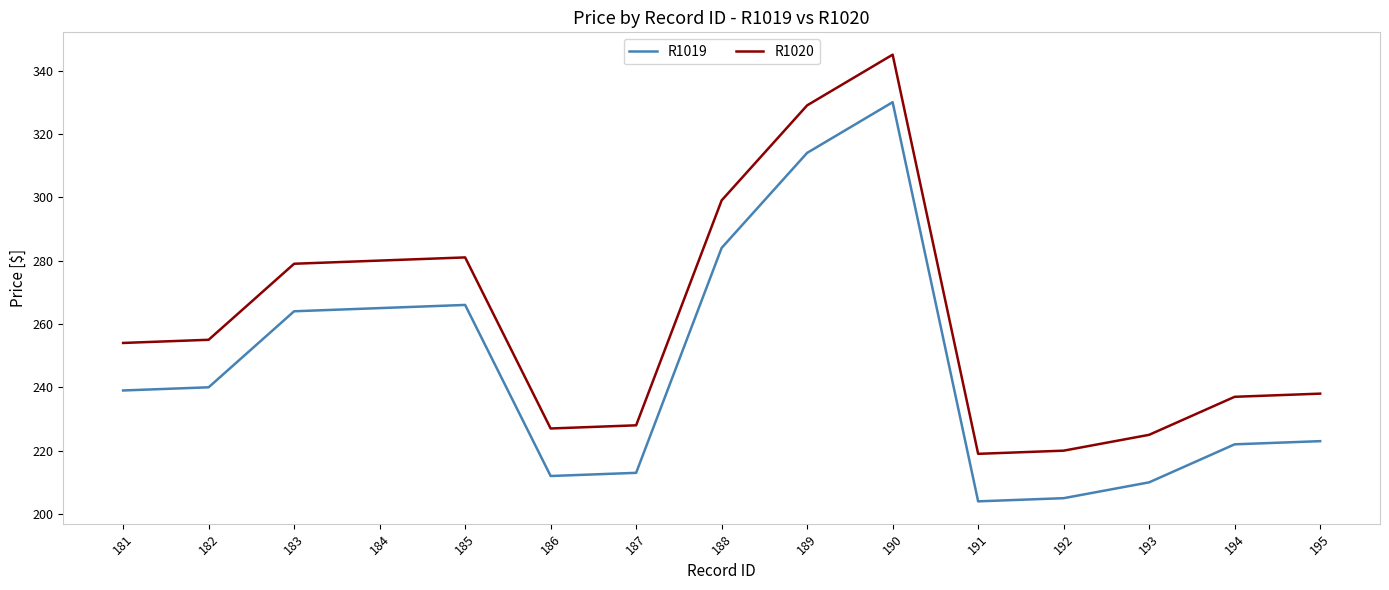

What is the average value of the R1019 series?

246